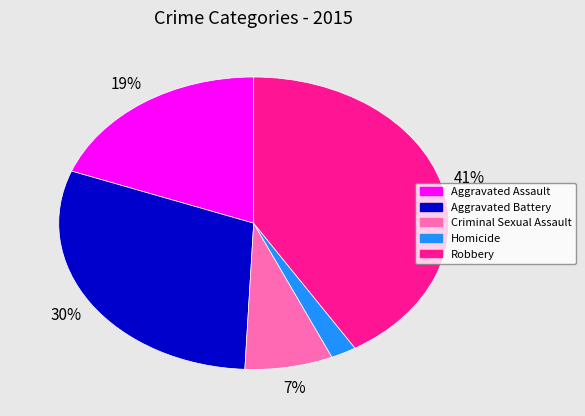

Which has a higher value, Aggravated Assault or Homicide?

Aggravated Assault